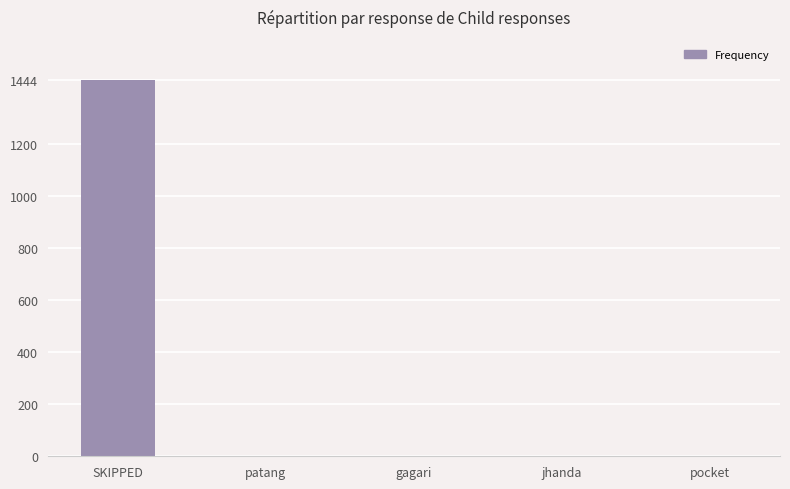

Which has a higher value, SKIPPED or gagari?

SKIPPED